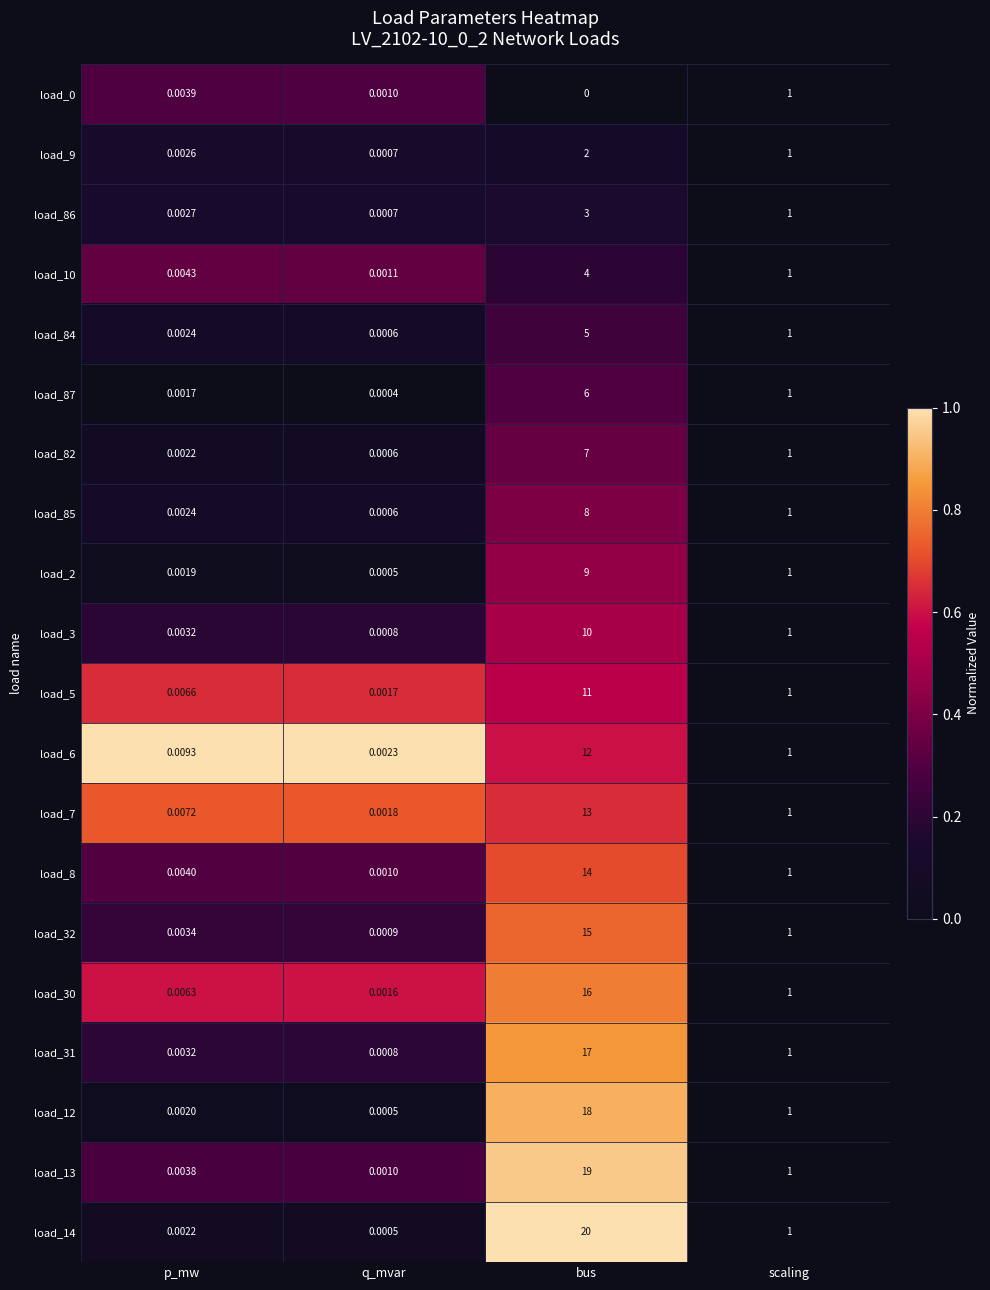

Is the value of load_6 at p_mw greater than the value of load_82 at q_mvar?

Yes